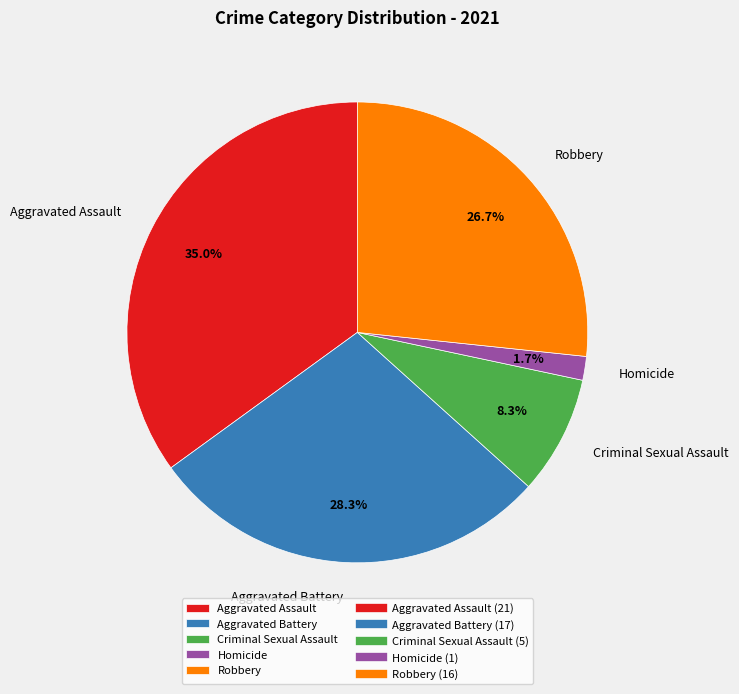

Which category has the biggest portion of the pie?

Aggravated Assault